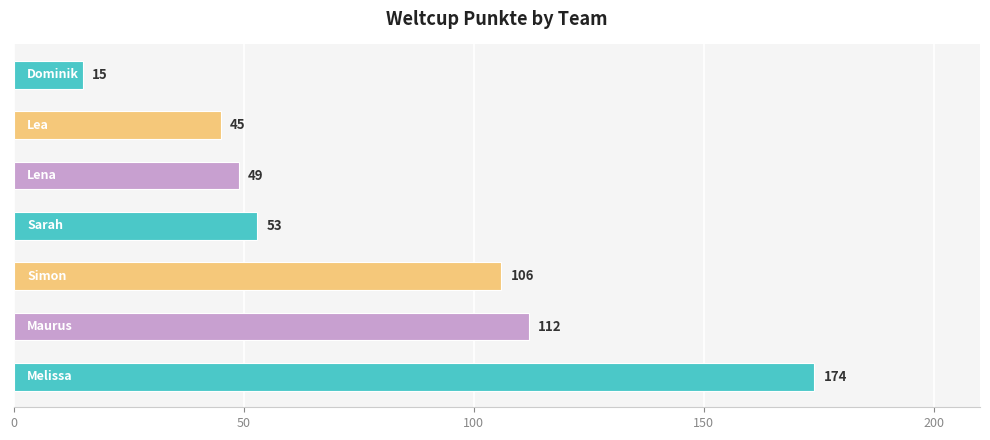

Count the number of categories in the chart.

7